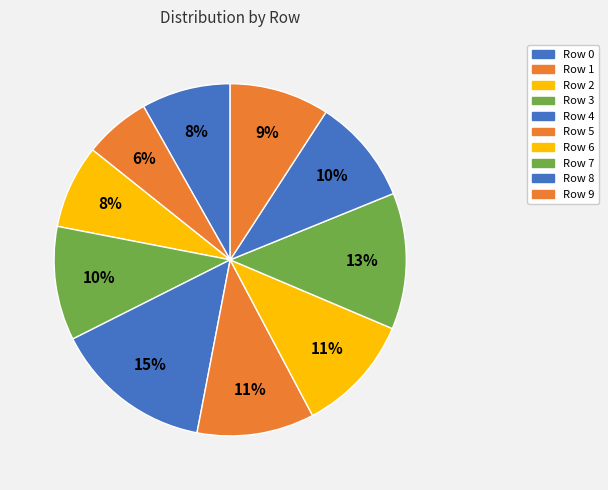

To the nearest percent, what is the average slice percentage?

10%